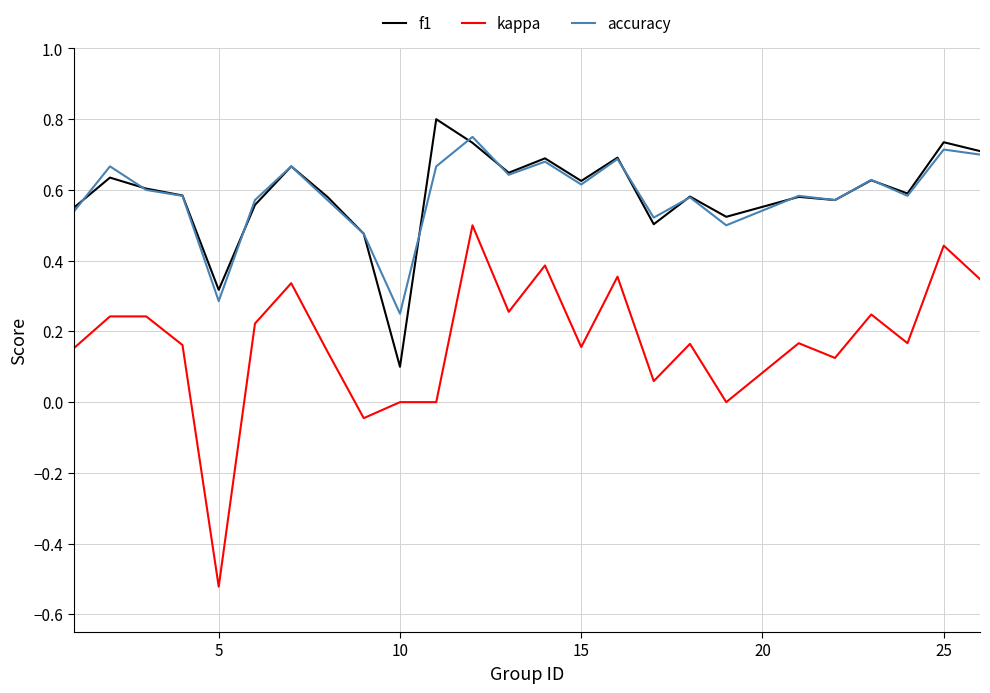

True or false: kappa and accuracy cross at least once.

False